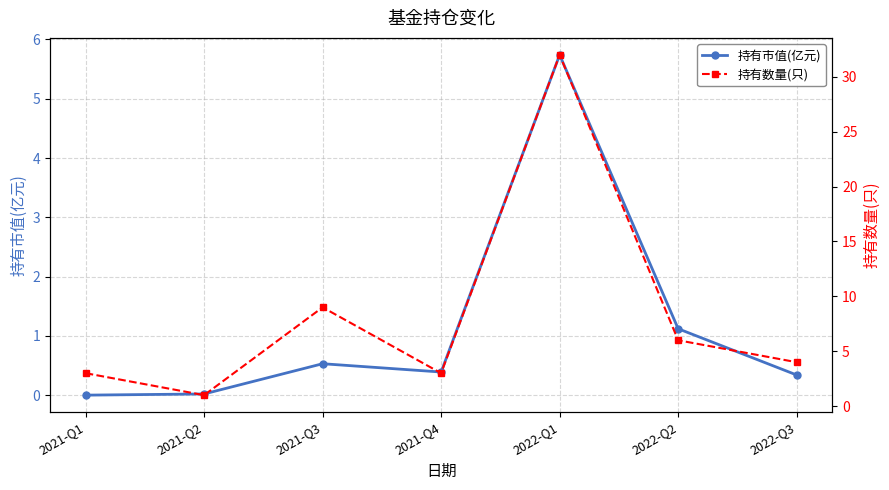

What is the approximate value of 持有数量(只) at 2022-Q2?

6.0